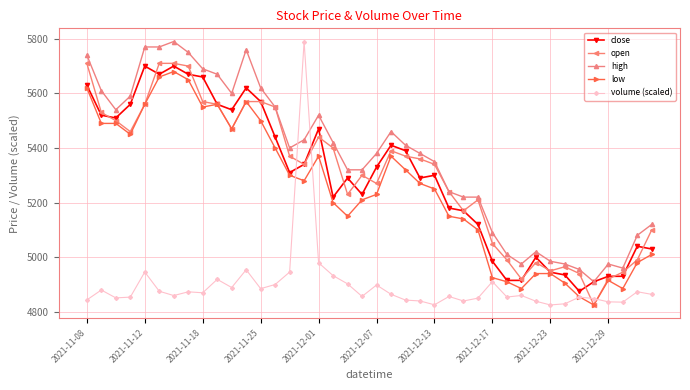

How many series are shown in this chart?

5